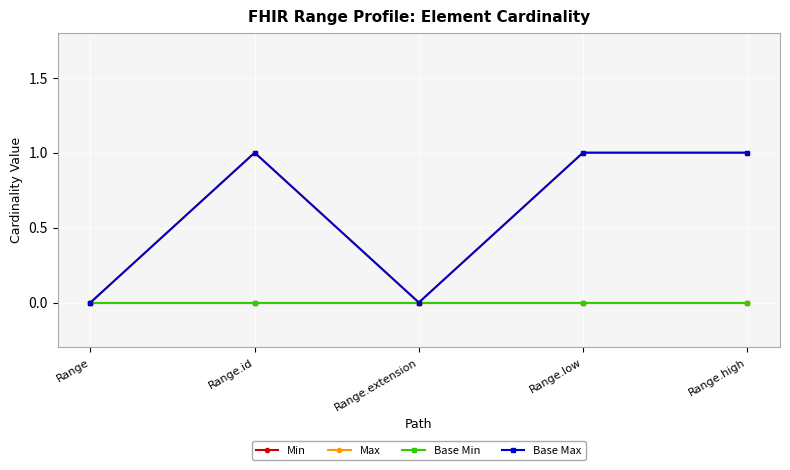

Is it true that Min equals 0 at Range.high?

True